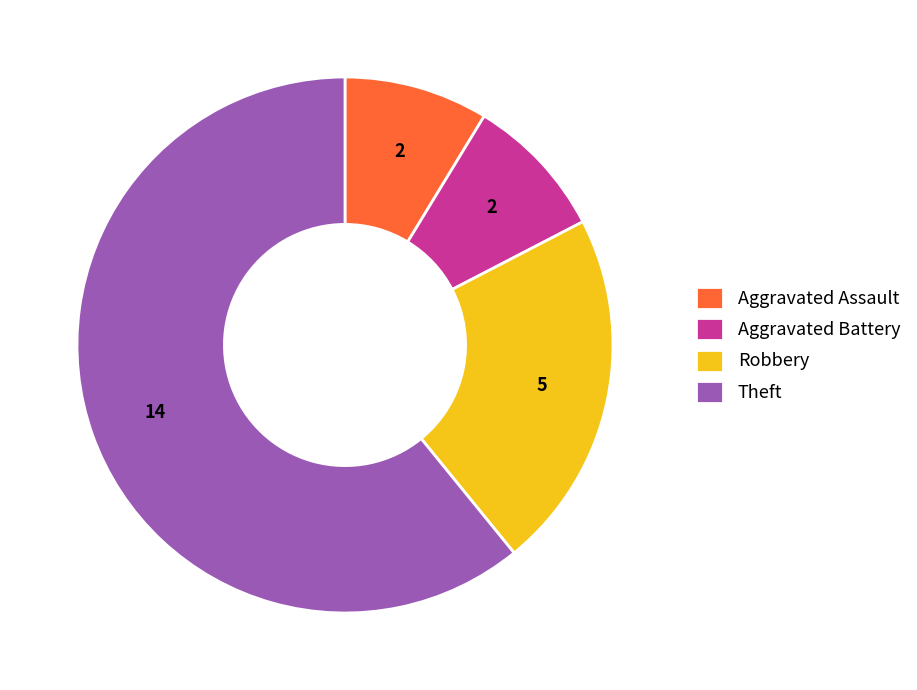

Which category accounts for the majority?

Theft